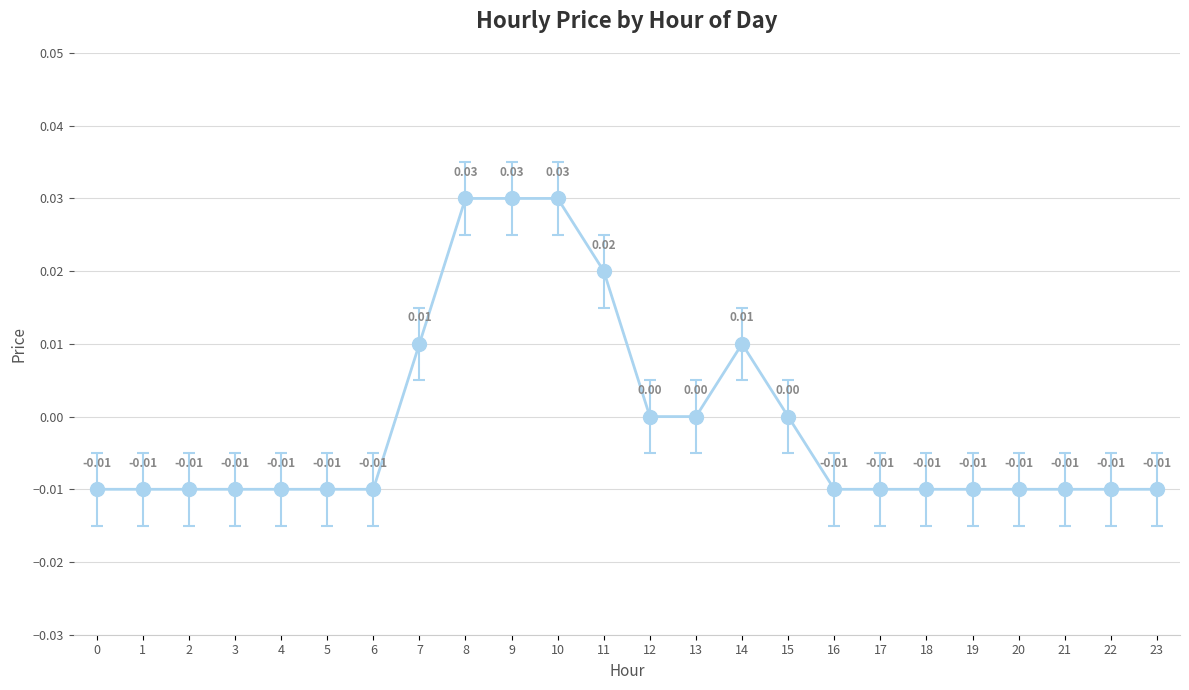

True or false: there are more than 2 points higher than both neighbors.

False